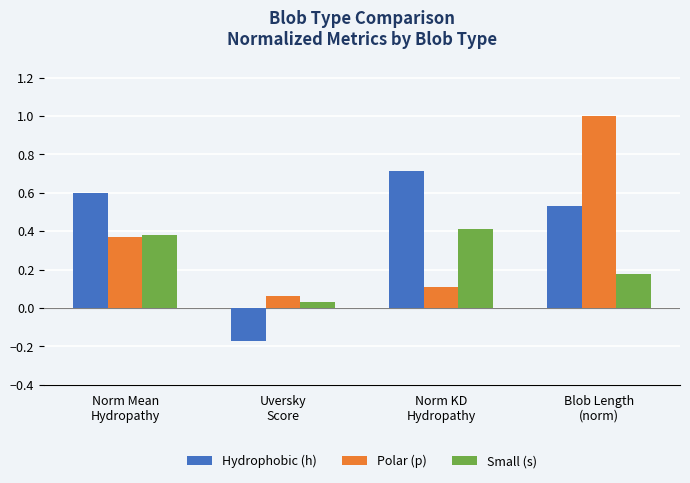

Rank the series at Uversky
Score from highest to lowest value.

Polar (p), Small (s), Hydrophobic (h)